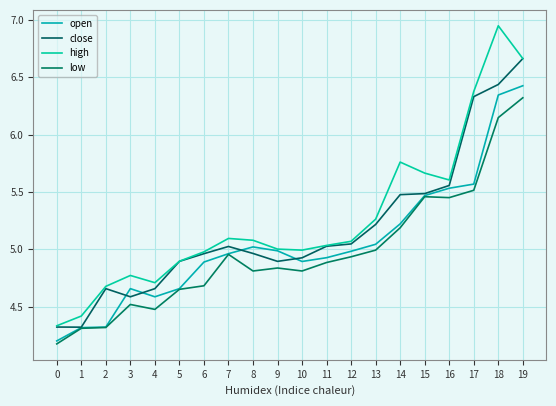

True or false: low and open cross at least once.

False